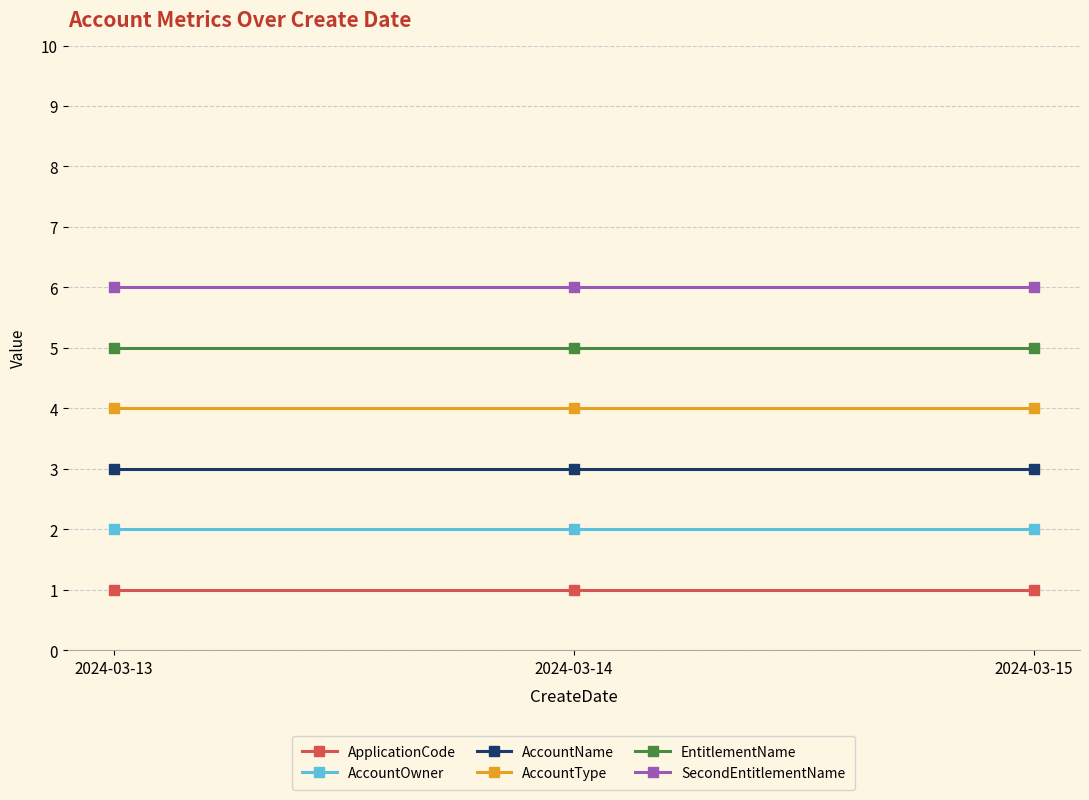

What is the highest value of the SecondEntitlementName series?

6